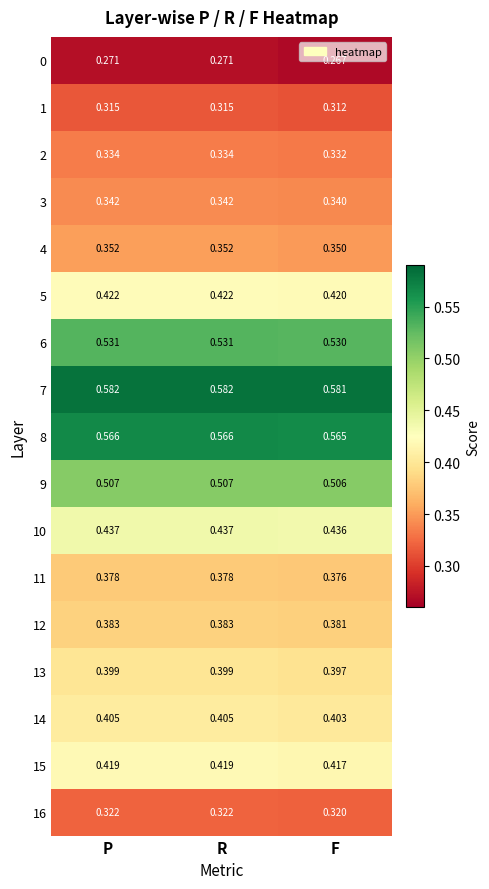

At which label does 4 reach its minimum?

F